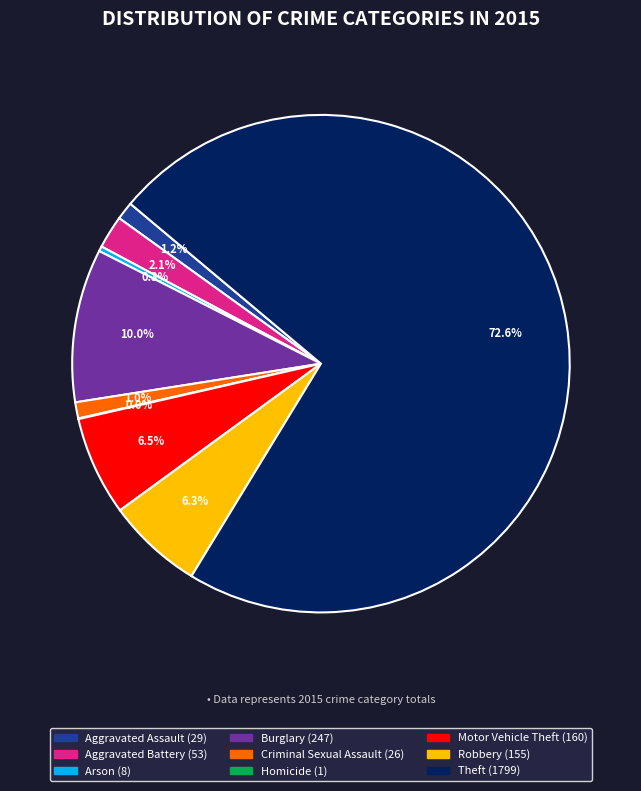

To the nearest percent, what percentage of the pie is Burglary?

10%